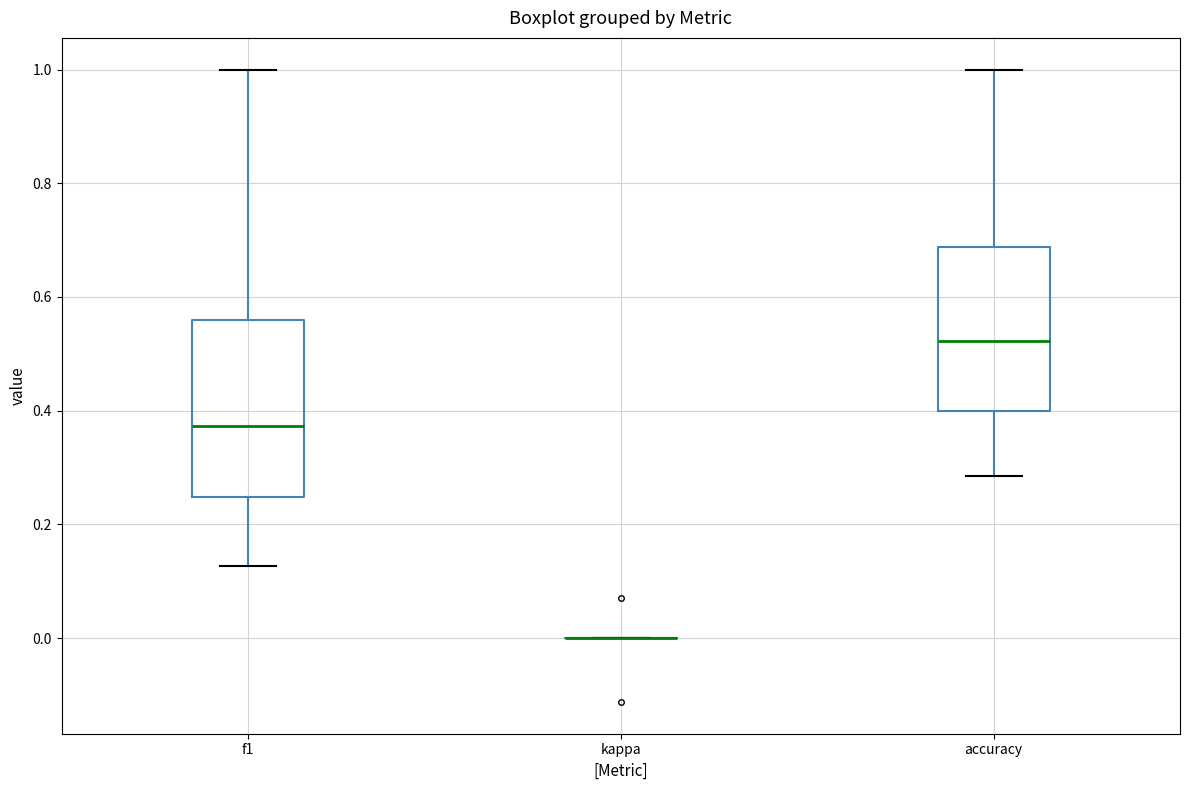

Where is the upper edge of the box for f1 on the y-axis? The values are not printed on the chart, so give them approximately, as read against the axis.

0.56